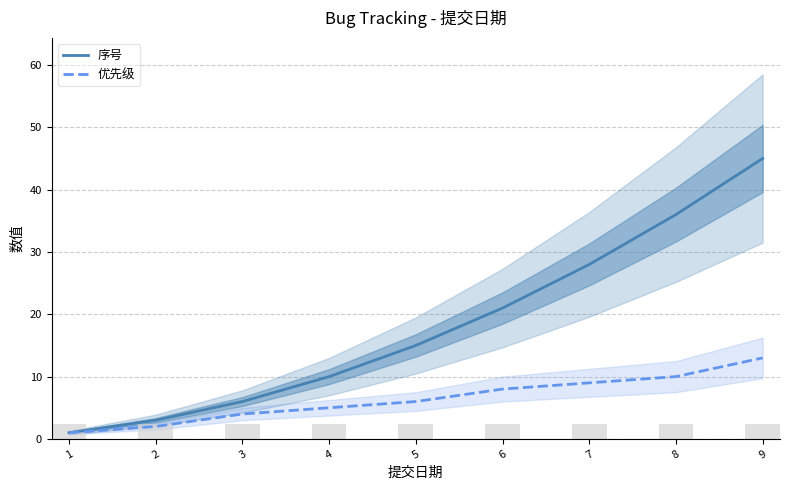

Rank the series by their maximum value, from highest to lowest.

序号, 优先级